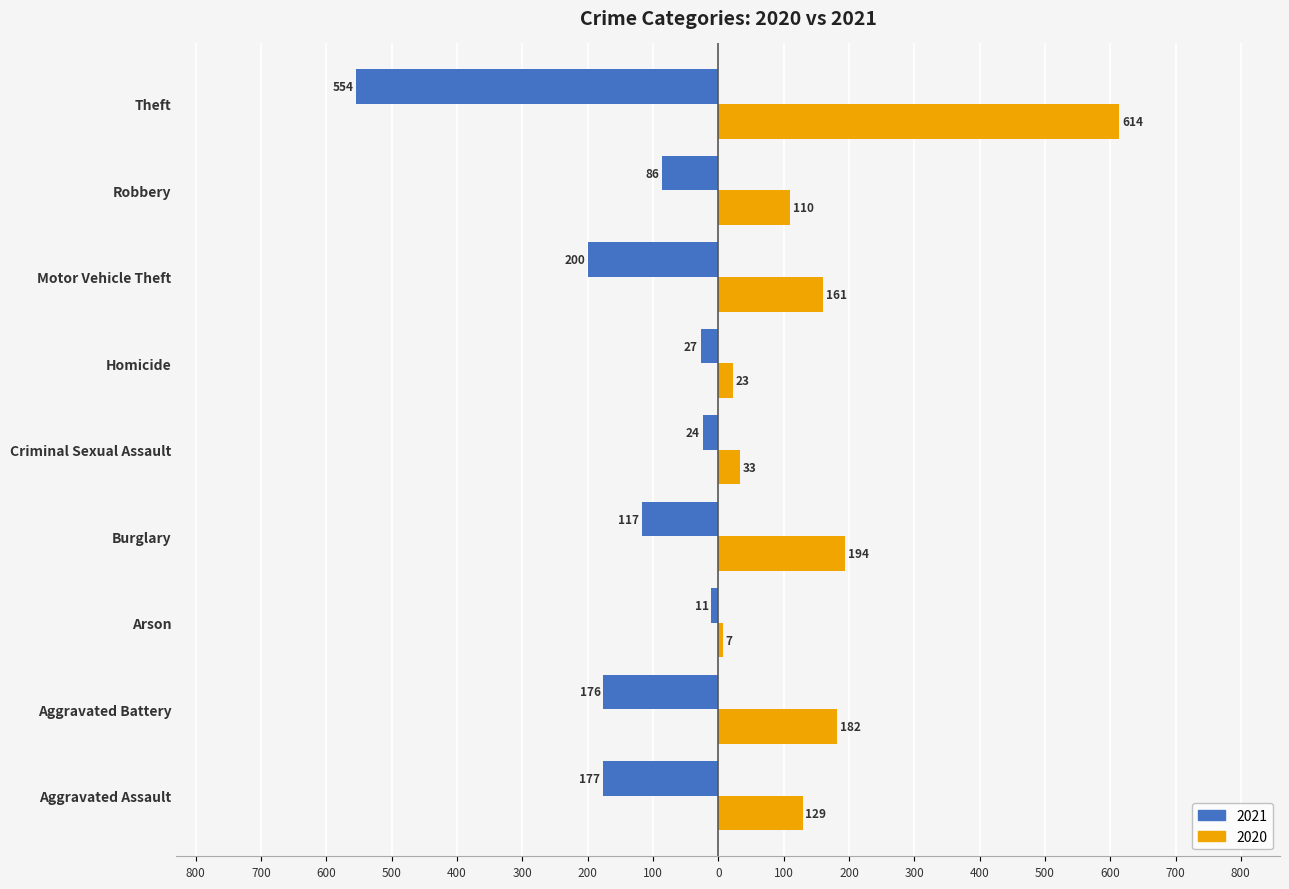

What are all the series names shown in the legend?

2021, 2020